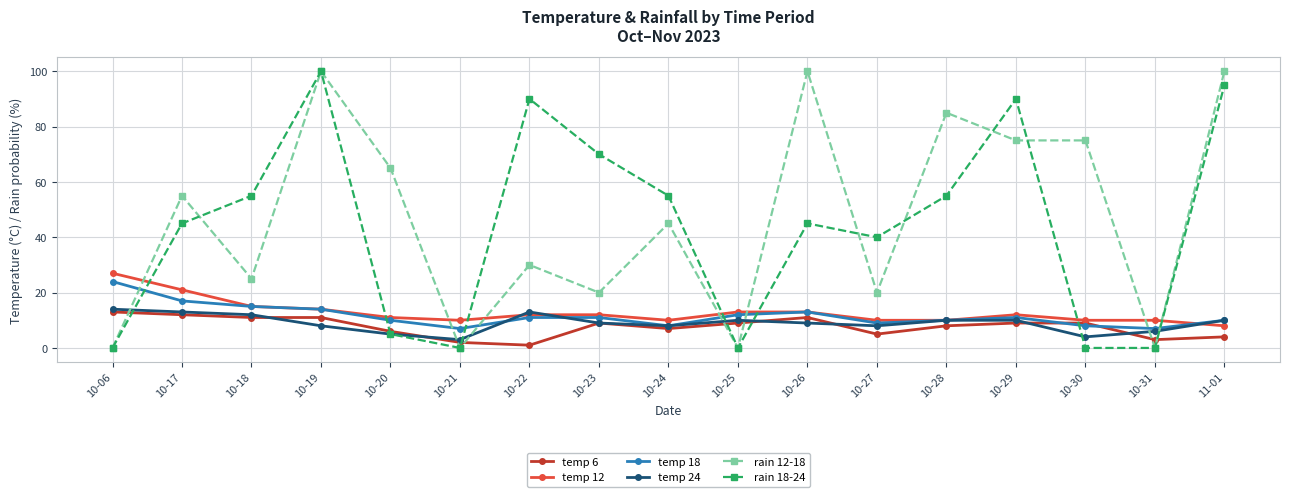

What is the difference between the second highest and second lowest values in the rain 12-18 series?

100